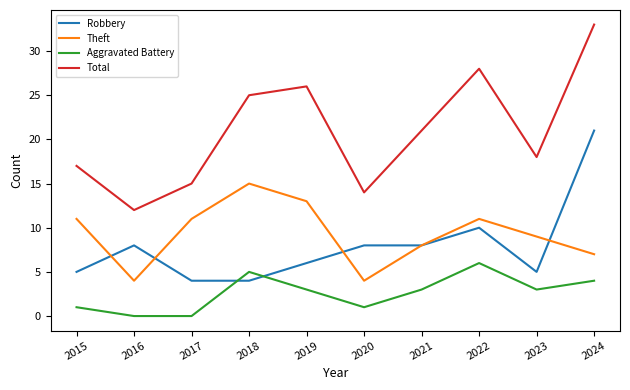

What is the difference between the maximum and minimum values in the Aggravated Battery series?

6